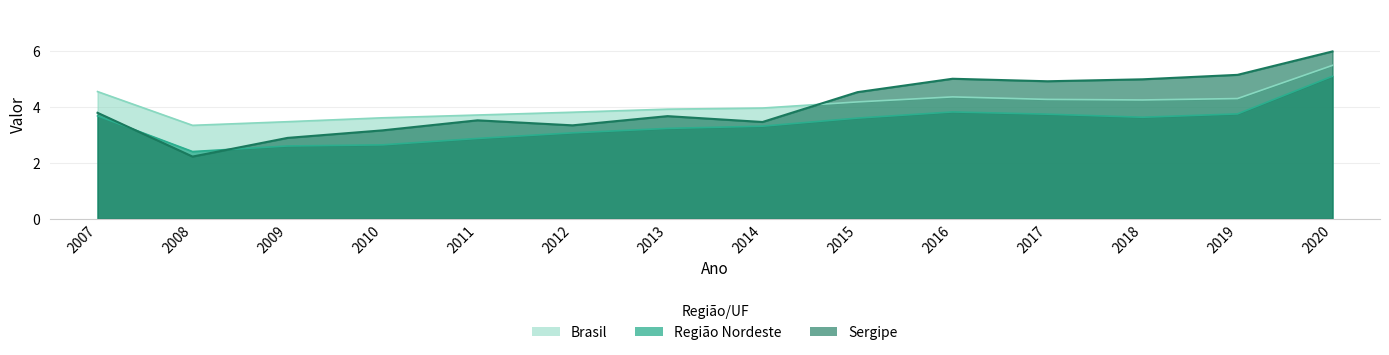

What is the difference between the maximum and minimum values in the Região Nordeste series?

2.7